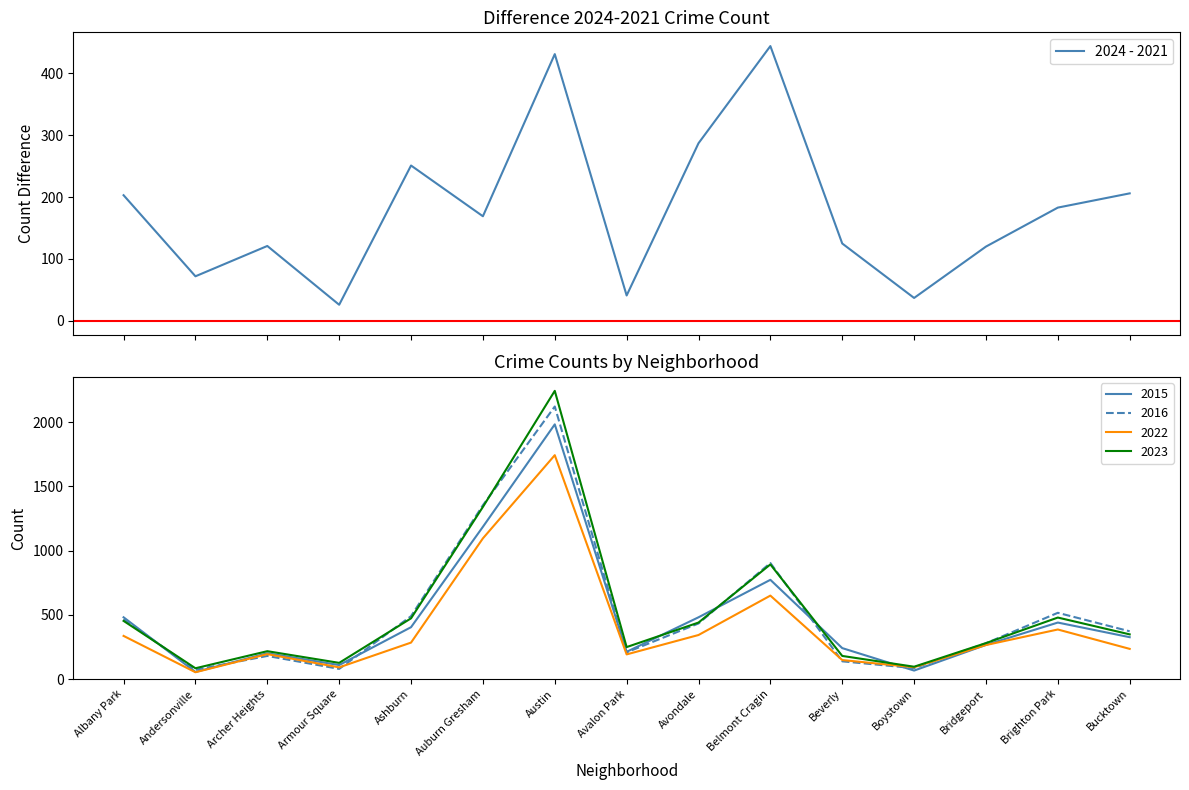

True or false: the data shows 125 at Beverly.

True